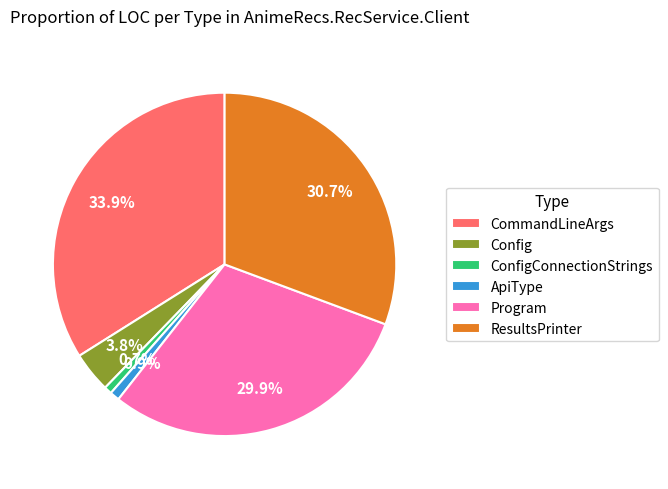

Is it true that ResultsPrinter is 44% of the pie?

False